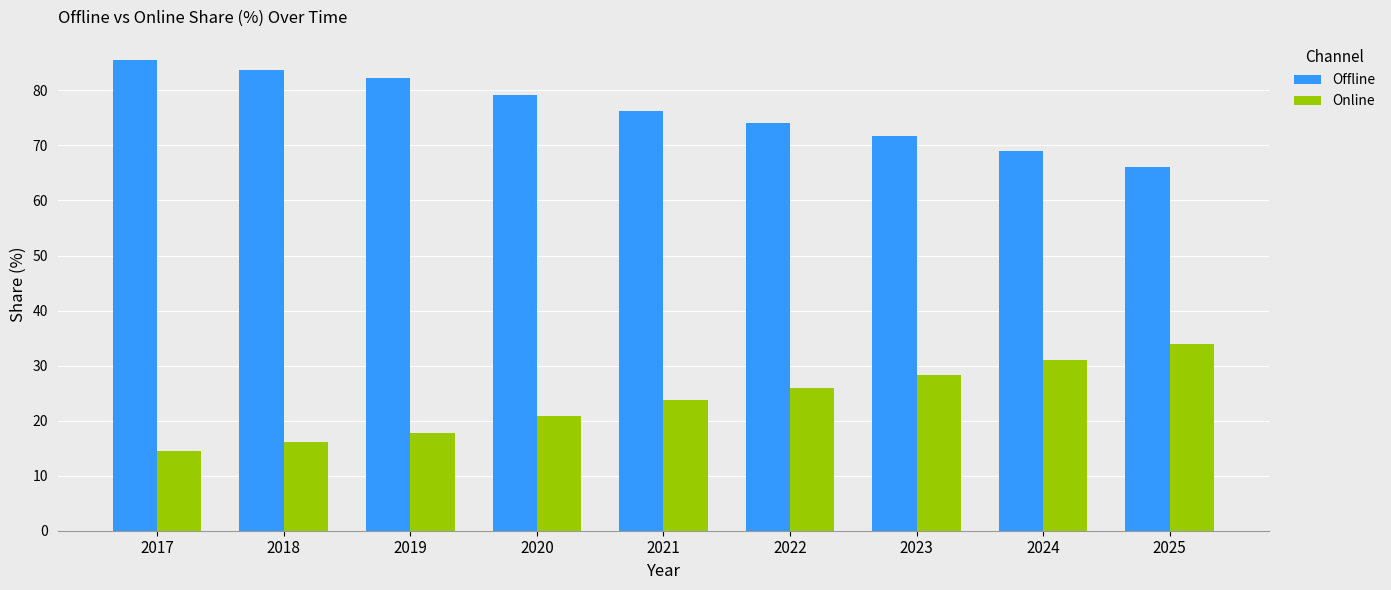

What is the maximum value shown in the chart?

85.5